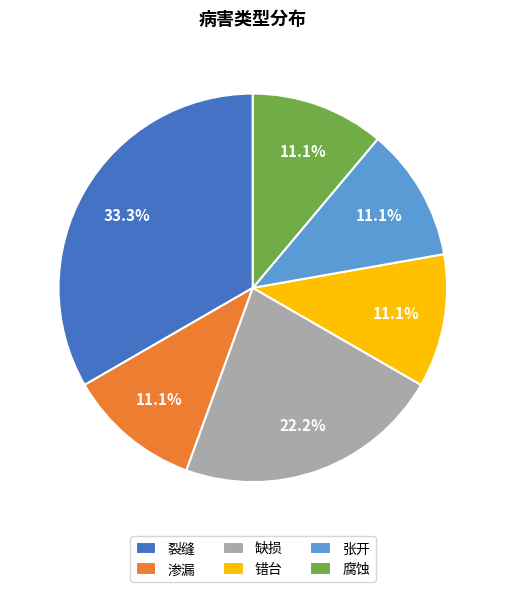

How many segments does this pie chart have?

6